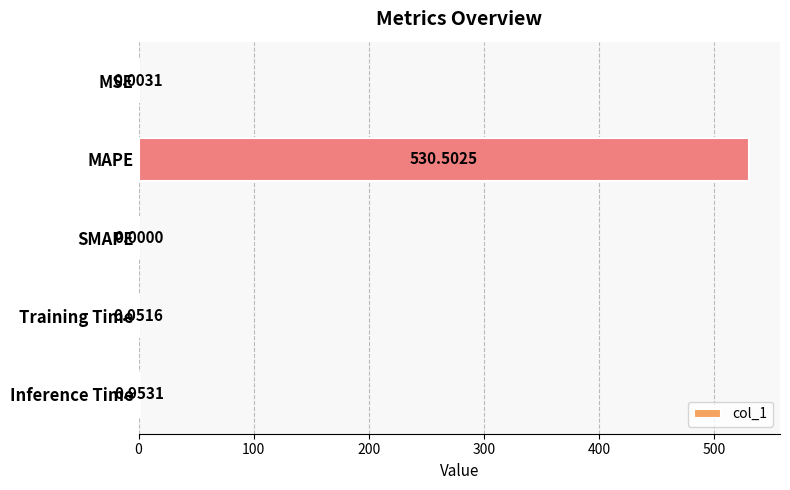

What is the change in value from Training Time to Inference Time?

+0.9